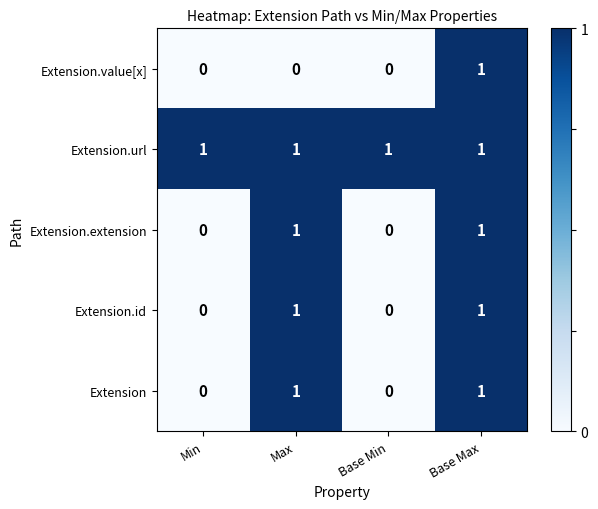

Count the Extension.id values in the range 0 to 1.

4